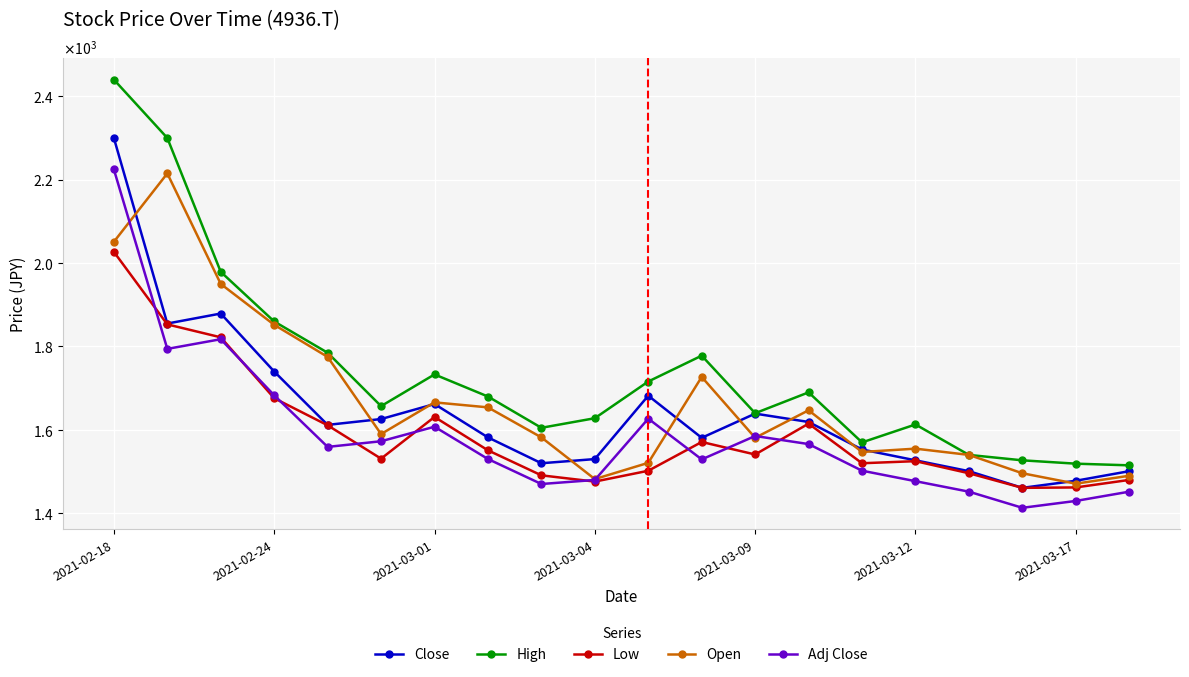

Reading right to left, transcribe all the data shown in this chart.

Close: 1501.0	1478.0	1461.0	1501.0	1527.0	1553.0	1619.0	1639.0	1581.0	1682.0	1530.0	1520.0	1582.0	1662.0	1626.0	1612.0	1740.0	1879.0	1855.0	2300.0
High: 1515.0	1519.0	1527.0	1540.0	1613.0	1570.0	1690.0	1640.0	1778.0	1716.0	1628.0	1605.0	1680.0	1733.0	1657.0	1785.0	1860.0	1979.0	2300.0	2440.0
Low: 1480.0	1462.0	1461.0	1496.0	1525.0	1520.0	1615.0	1541.0	1571.0	1502.0	1476.0	1491.0	1551.0	1631.0	1531.0	1611.0	1676.0	1822.0	1853.0	2027.0
Open: 1490.0	1471.0	1496.0	1540.0	1555.0	1547.0	1647.0	1581.0	1727.0	1521.0	1482.0	1582.0	1654.0	1666.0	1590.0	1775.0	1852.0	1950.0	2215.0	2051.0
Adj Close: 1451.8	1429.6	1413.2	1451.8	1477.0	1502.1	1566.0	1585.3	1529.2	1626.9	1479.9	1470.2	1530.2	1607.6	1572.7	1559.2	1683.0	1817.5	1794.2	2224.7